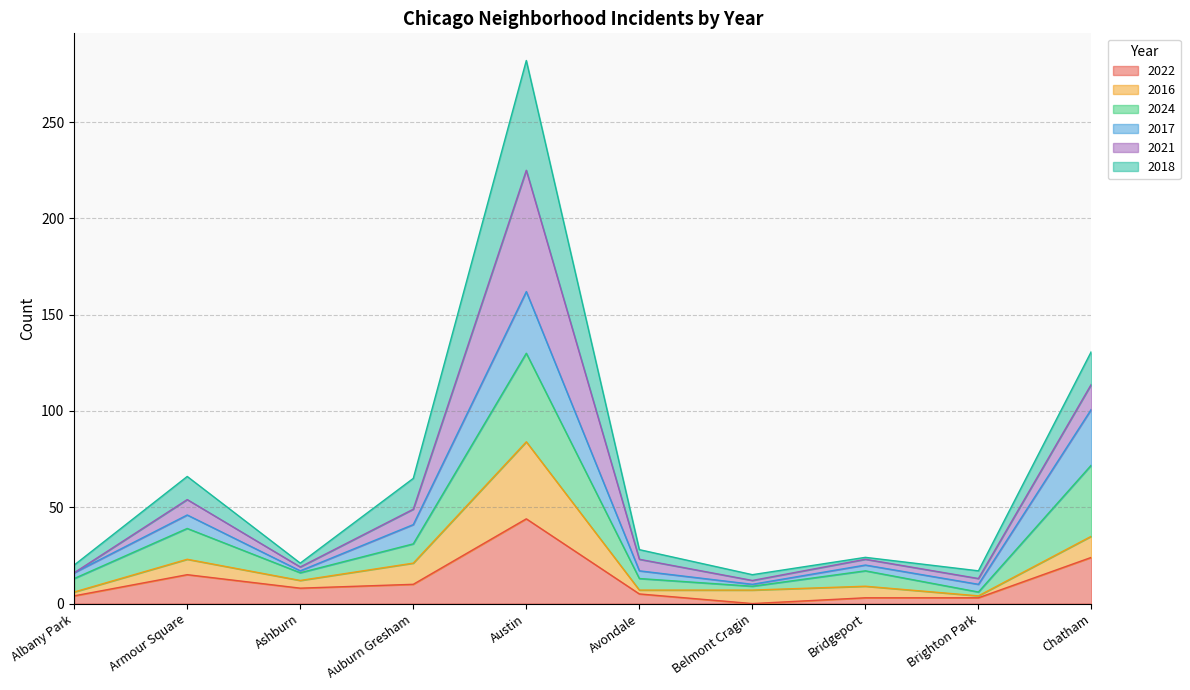

How many values in the 2022 series are below 8?

5